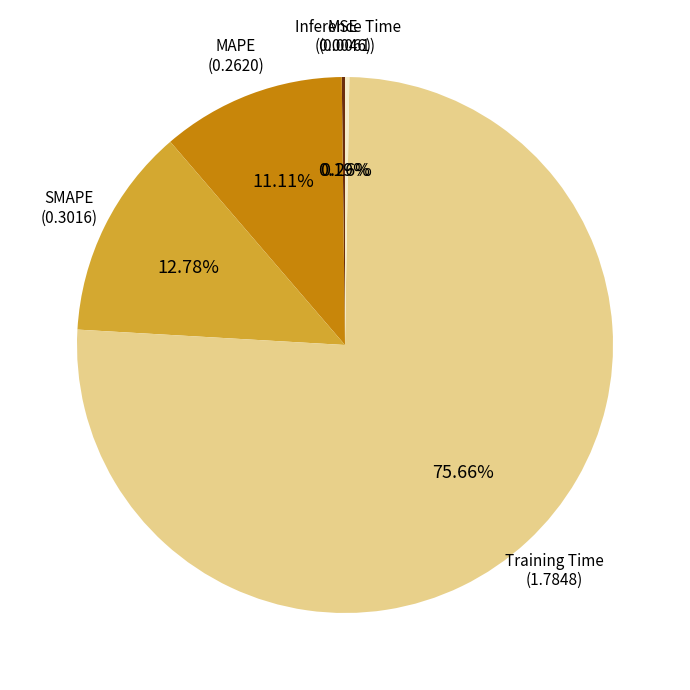

Is there a majority slice in this chart?

Yes